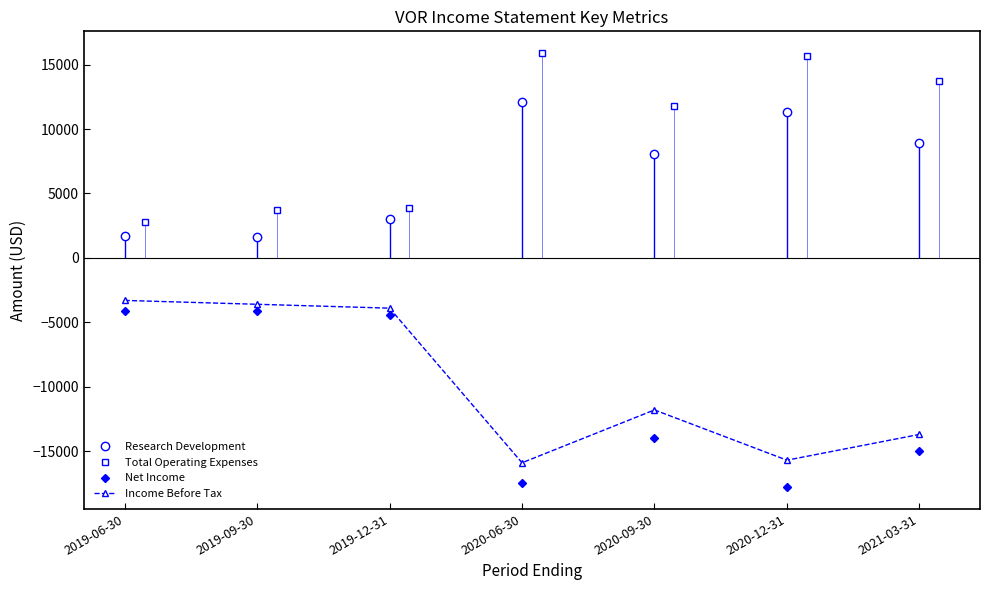

True or false: Income Before Tax has a value of -3974 at 2020-12-31.

False